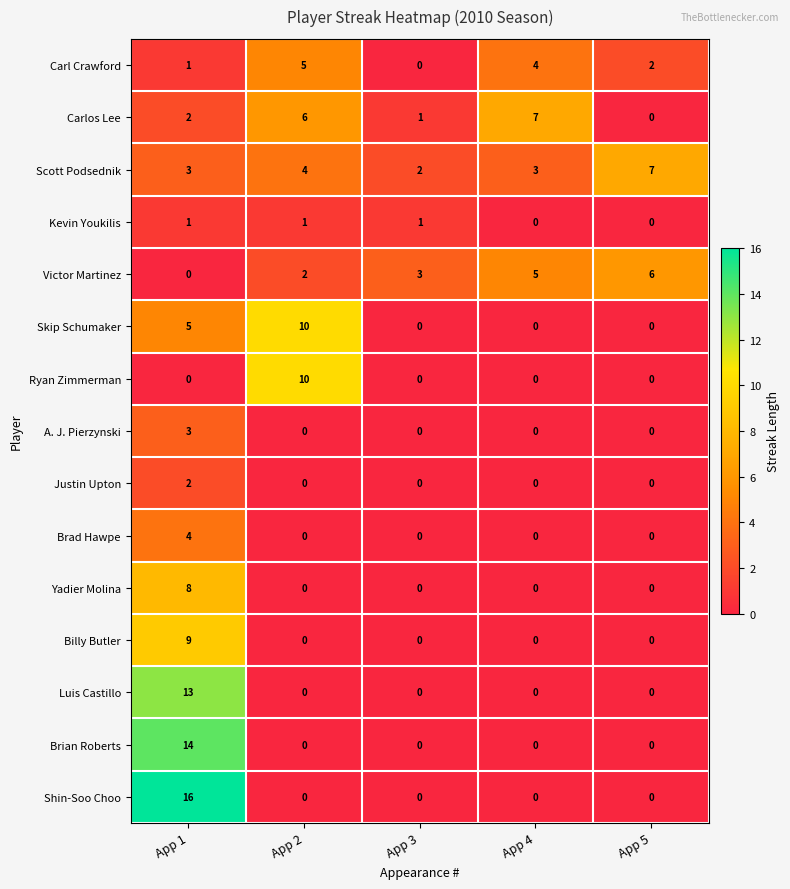

Which series has the largest range (max minus min)?

Shin-Soo Choo